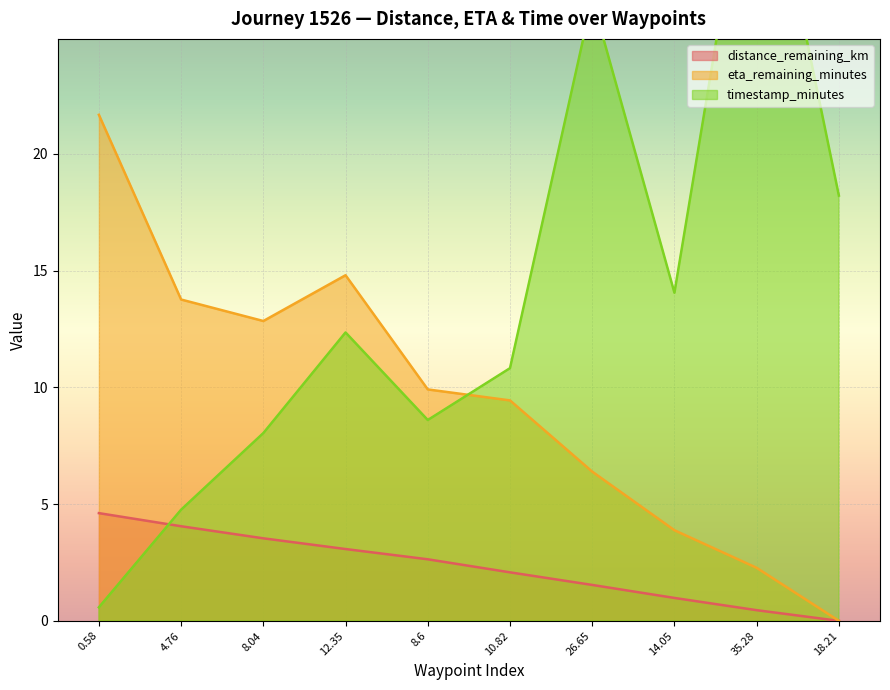

Is the value of eta_remaining_minutes at 8.04 greater than the value of distance_remaining_km at 14.05?

Yes